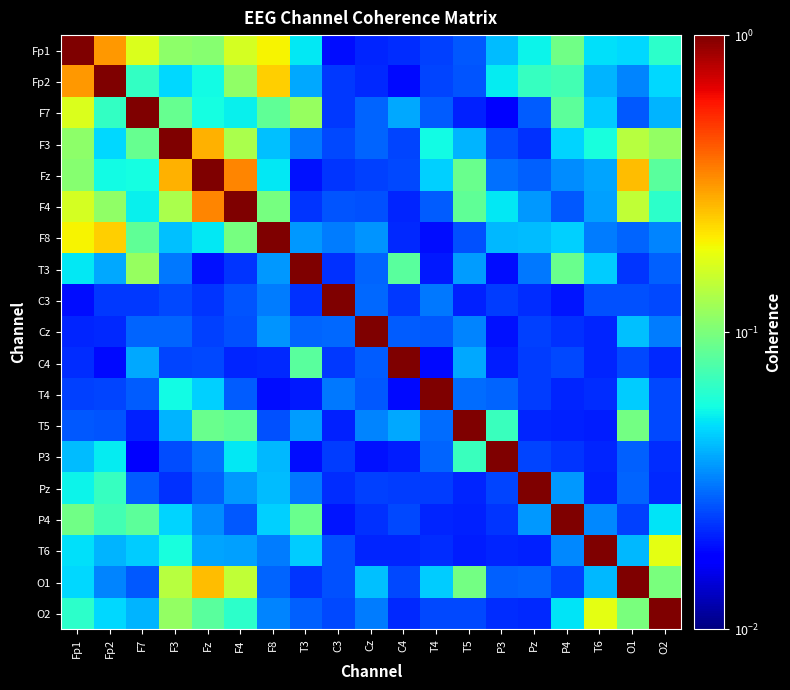

Reading left to right, extract all data points from this chart.

Fp1: Fp1=1.0	Fp2=0.3	F7=0.2	F3=0.1	Fz=0.1	F4=0.2	F8=0.2	T3=0.1	C3=0.0	Cz=0.0	C4=0.0	T4=0.0	T5=0.0	P3=0.0	Pz=0.1	P4=0.1	T6=0.0	O1=0.0	O2=0.1
Fp2: Fp1=0.3	Fp2=1.0	F7=0.1	F3=0.0	Fz=0.1	F4=0.1	F8=0.2	T3=0.0	C3=0.0	Cz=0.0	C4=0.0	T4=0.0	T5=0.0	P3=0.1	Pz=0.1	P4=0.1	T6=0.0	O1=0.0	O2=0.0
F7: Fp1=0.2	Fp2=0.1	F7=1.0	F3=0.1	Fz=0.1	F4=0.1	F8=0.1	T3=0.1	C3=0.0	Cz=0.0	C4=0.0	T4=0.0	T5=0.0	P3=0.0	Pz=0.0	P4=0.1	T6=0.0	O1=0.0	O2=0.0
F3: Fp1=0.1	Fp2=0.0	F7=0.1	F3=1.0	Fz=0.3	F4=0.1	F8=0.0	T3=0.0	C3=0.0	Cz=0.0	C4=0.0	T4=0.1	T5=0.0	P3=0.0	Pz=0.0	P4=0.0	T6=0.1	O1=0.1	O2=0.1
Fz: Fp1=0.1	Fp2=0.1	F7=0.1	F3=0.3	Fz=1.0	F4=0.3	F8=0.1	T3=0.0	C3=0.0	Cz=0.0	C4=0.0	T4=0.0	T5=0.1	P3=0.0	Pz=0.0	P4=0.0	T6=0.0	O1=0.3	O2=0.1
F4: Fp1=0.2	Fp2=0.1	F7=0.1	F3=0.1	Fz=0.3	F4=1.0	F8=0.1	T3=0.0	C3=0.0	Cz=0.0	C4=0.0	T4=0.0	T5=0.1	P3=0.1	Pz=0.0	P4=0.0	T6=0.0	O1=0.1	O2=0.1
F8: Fp1=0.2	Fp2=0.2	F7=0.1	F3=0.0	Fz=0.1	F4=0.1	F8=1.0	T3=0.0	C3=0.0	Cz=0.0	C4=0.0	T4=0.0	T5=0.0	P3=0.0	Pz=0.0	P4=0.0	T6=0.0	O1=0.0	O2=0.0
T3: Fp1=0.1	Fp2=0.0	F7=0.1	F3=0.0	Fz=0.0	F4=0.0	F8=0.0	T3=1.0	C3=0.0	Cz=0.0	C4=0.1	T4=0.0	T5=0.0	P3=0.0	Pz=0.0	P4=0.1	T6=0.0	O1=0.0	O2=0.0
C3: Fp1=0.0	Fp2=0.0	F7=0.0	F3=0.0	Fz=0.0	F4=0.0	F8=0.0	T3=0.0	C3=1.0	Cz=0.0	C4=0.0	T4=0.0	T5=0.0	P3=0.0	Pz=0.0	P4=0.0	T6=0.0	O1=0.0	O2=0.0
Cz: Fp1=0.0	Fp2=0.0	F7=0.0	F3=0.0	Fz=0.0	F4=0.0	F8=0.0	T3=0.0	C3=0.0	Cz=1.0	C4=0.0	T4=0.0	T5=0.0	P3=0.0	Pz=0.0	P4=0.0	T6=0.0	O1=0.0	O2=0.0
C4: Fp1=0.0	Fp2=0.0	F7=0.0	F3=0.0	Fz=0.0	F4=0.0	F8=0.0	T3=0.1	C3=0.0	Cz=0.0	C4=1.0	T4=0.0	T5=0.0	P3=0.0	Pz=0.0	P4=0.0	T6=0.0	O1=0.0	O2=0.0
T4: Fp1=0.0	Fp2=0.0	F7=0.0	F3=0.1	Fz=0.0	F4=0.0	F8=0.0	T3=0.0	C3=0.0	Cz=0.0	C4=0.0	T4=1.0	T5=0.0	P3=0.0	Pz=0.0	P4=0.0	T6=0.0	O1=0.0	O2=0.0
T5: Fp1=0.0	Fp2=0.0	F7=0.0	F3=0.0	Fz=0.1	F4=0.1	F8=0.0	T3=0.0	C3=0.0	Cz=0.0	C4=0.0	T4=0.0	T5=1.0	P3=0.1	Pz=0.0	P4=0.0	T6=0.0	O1=0.1	O2=0.0
P3: Fp1=0.0	Fp2=0.1	F7=0.0	F3=0.0	Fz=0.0	F4=0.1	F8=0.0	T3=0.0	C3=0.0	Cz=0.0	C4=0.0	T4=0.0	T5=0.1	P3=1.0	Pz=0.0	P4=0.0	T6=0.0	O1=0.0	O2=0.0
Pz: Fp1=0.1	Fp2=0.1	F7=0.0	F3=0.0	Fz=0.0	F4=0.0	F8=0.0	T3=0.0	C3=0.0	Cz=0.0	C4=0.0	T4=0.0	T5=0.0	P3=0.0	Pz=1.0	P4=0.0	T6=0.0	O1=0.0	O2=0.0
P4: Fp1=0.1	Fp2=0.1	F7=0.1	F3=0.0	Fz=0.0	F4=0.0	F8=0.0	T3=0.1	C3=0.0	Cz=0.0	C4=0.0	T4=0.0	T5=0.0	P3=0.0	Pz=0.0	P4=1.0	T6=0.0	O1=0.0	O2=0.1
T6: Fp1=0.0	Fp2=0.0	F7=0.0	F3=0.1	Fz=0.0	F4=0.0	F8=0.0	T3=0.0	C3=0.0	Cz=0.0	C4=0.0	T4=0.0	T5=0.0	P3=0.0	Pz=0.0	P4=0.0	T6=1.0	O1=0.0	O2=0.2
O1: Fp1=0.0	Fp2=0.0	F7=0.0	F3=0.1	Fz=0.3	F4=0.1	F8=0.0	T3=0.0	C3=0.0	Cz=0.0	C4=0.0	T4=0.0	T5=0.1	P3=0.0	Pz=0.0	P4=0.0	T6=0.0	O1=1.0	O2=0.1
O2: Fp1=0.1	Fp2=0.0	F7=0.0	F3=0.1	Fz=0.1	F4=0.1	F8=0.0	T3=0.0	C3=0.0	Cz=0.0	C4=0.0	T4=0.0	T5=0.0	P3=0.0	Pz=0.0	P4=0.1	T6=0.2	O1=0.1	O2=1.0